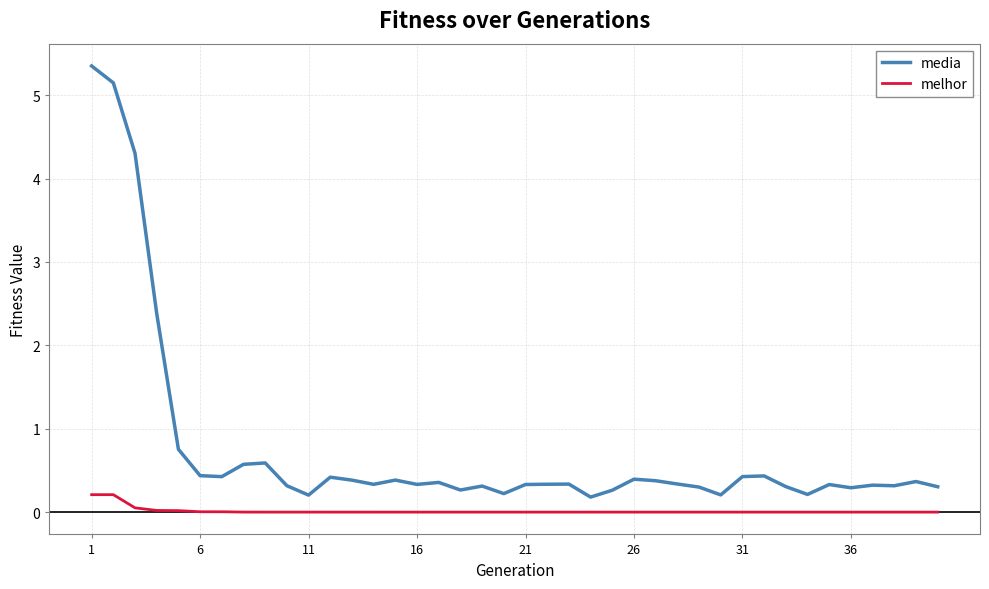

List the series in order of their peak value, lowest first.

melhor, media